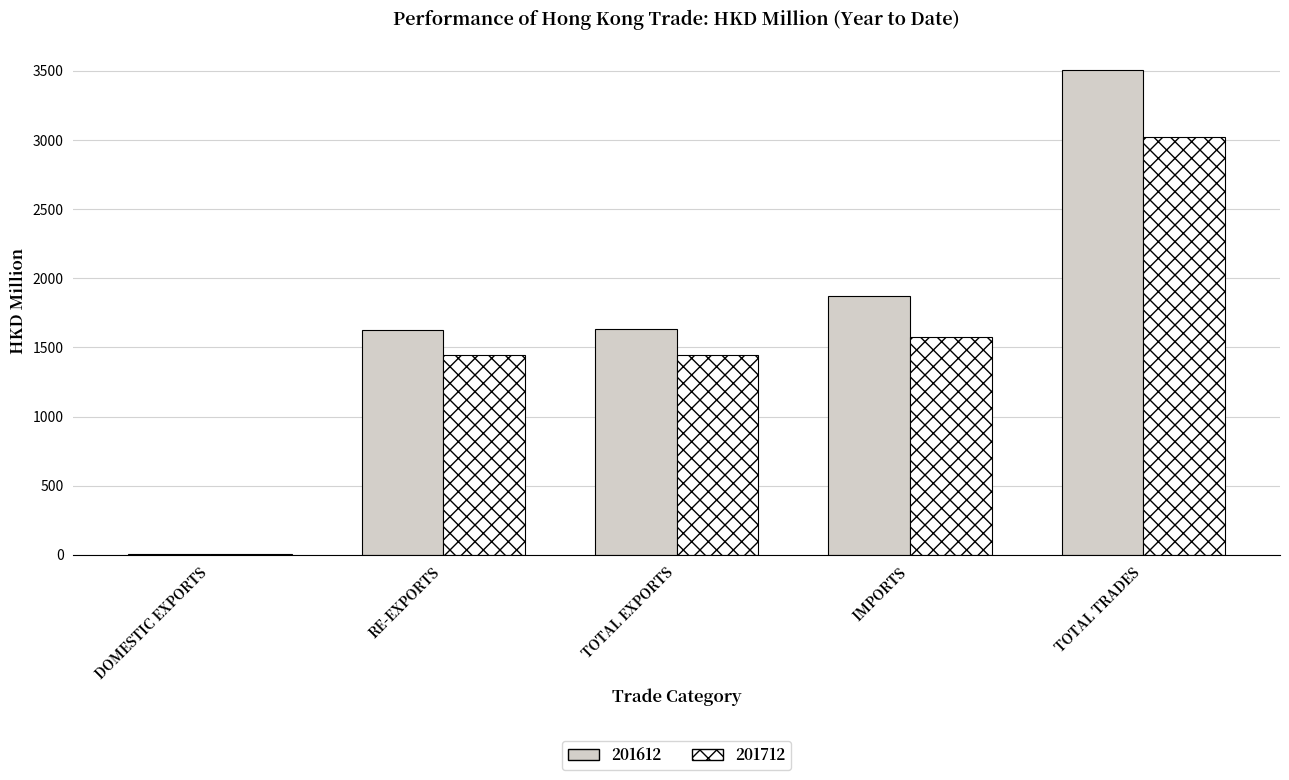

Is it true that 201612 equals 2834.7 at TOTAL EXPORTS?

False